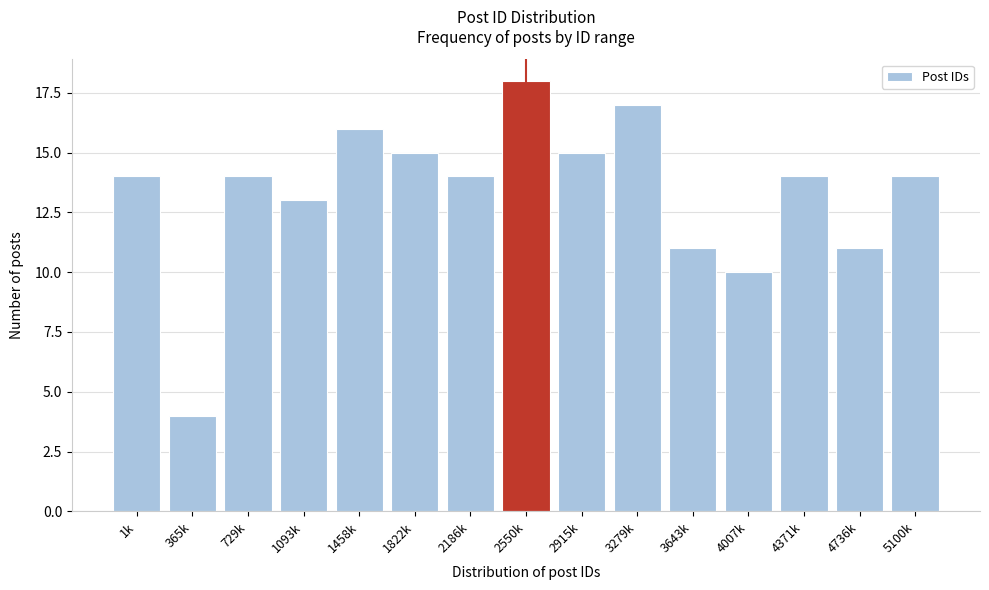

Reading left to right, list all the values displayed in this chart.

1k=14	365k=4	729k=14	1093k=13	1458k=16	1822k=15	2186k=14	2550k=18	2915k=15	3279k=17	3643k=11	4007k=10	4371k=14	4736k=11	5100k=14